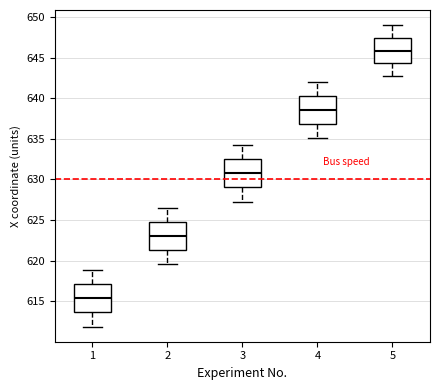

Where is the upper edge of the box at x = 1 on the y-axis? The values are not printed on the chart, so give them approximately, as read against the axis.

617.0